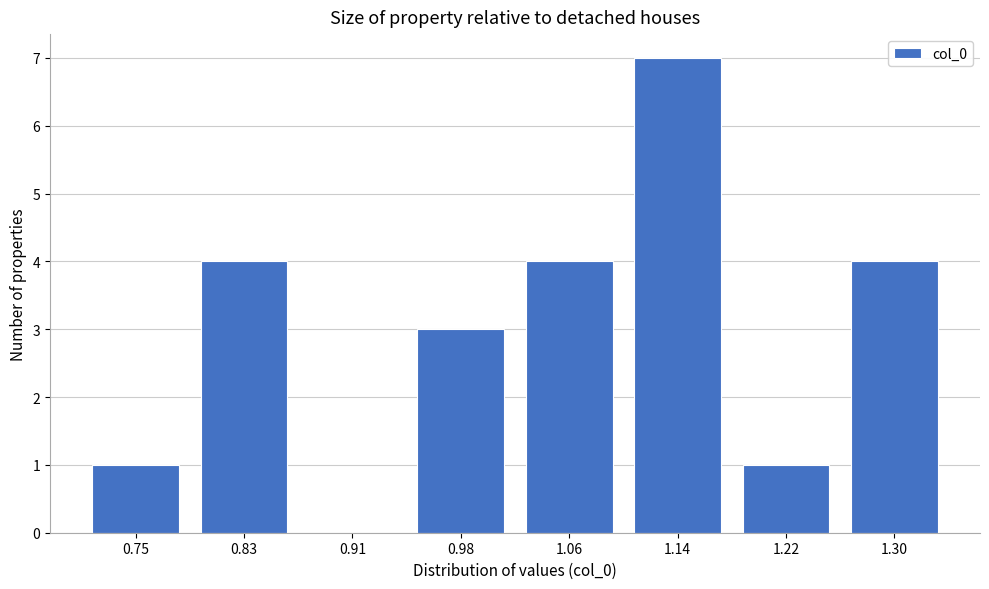

Reading left to right, what are all the values shown in this chart?

0.75=1	0.83=4	0.91=0	0.98=3	1.06=4	1.14=7	1.22=1	1.30=4